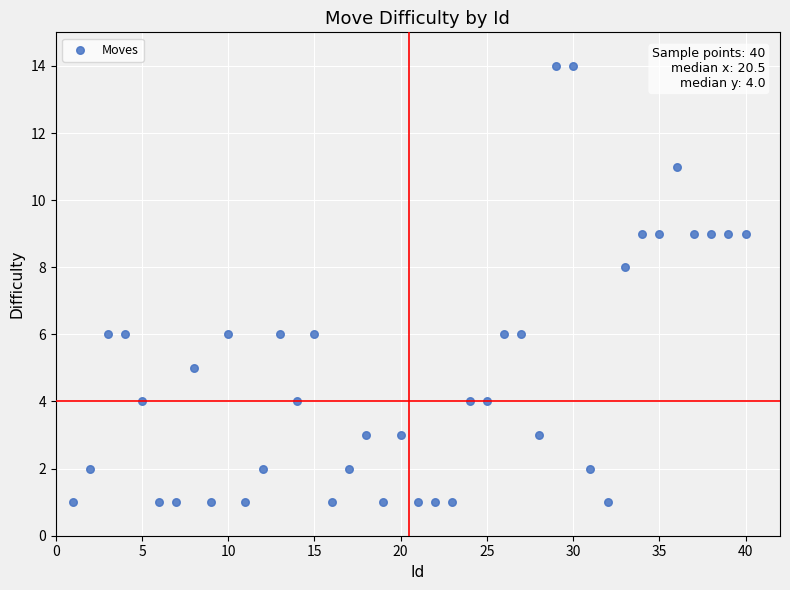

What is the range of Y values (max minus min)?

13